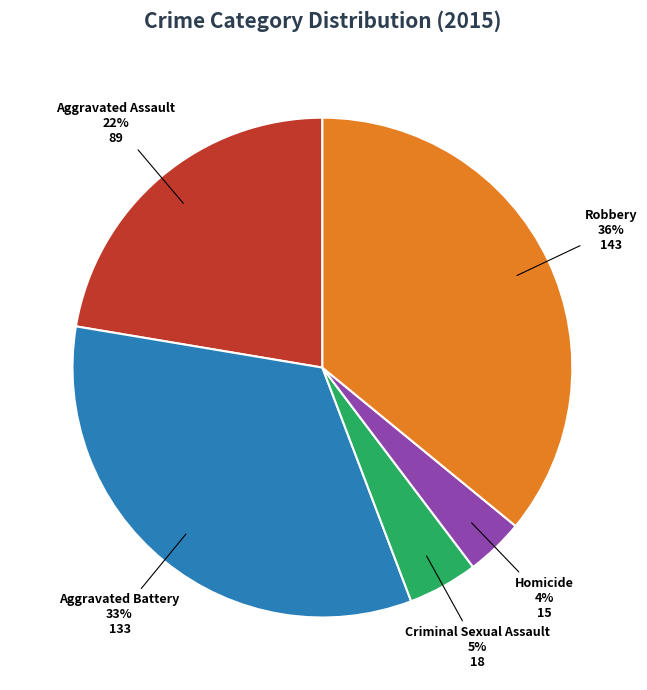

Rank the categories by value from highest to lowest.

Robbery, Aggravated Battery, Aggravated Assault, Criminal Sexual Assault, Homicide